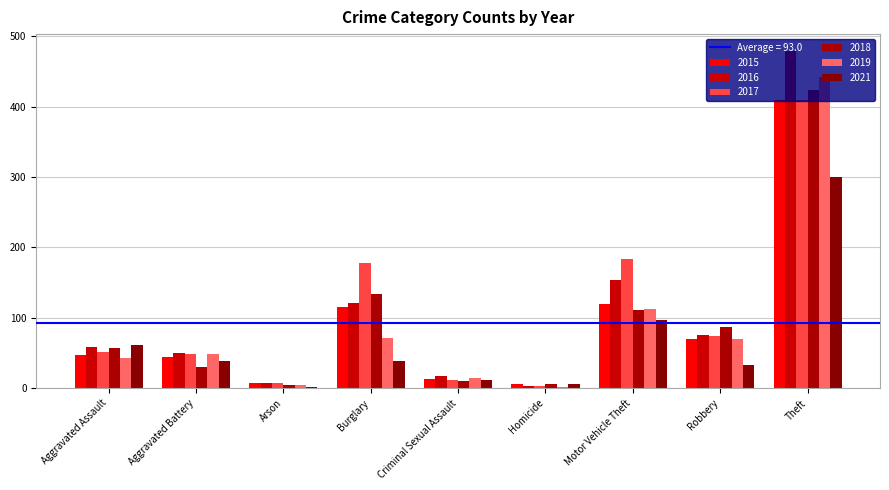

Rank the series at Motor Vehicle Theft from lowest to highest value.

2021, 2018, 2019, 2015, 2016, 2017